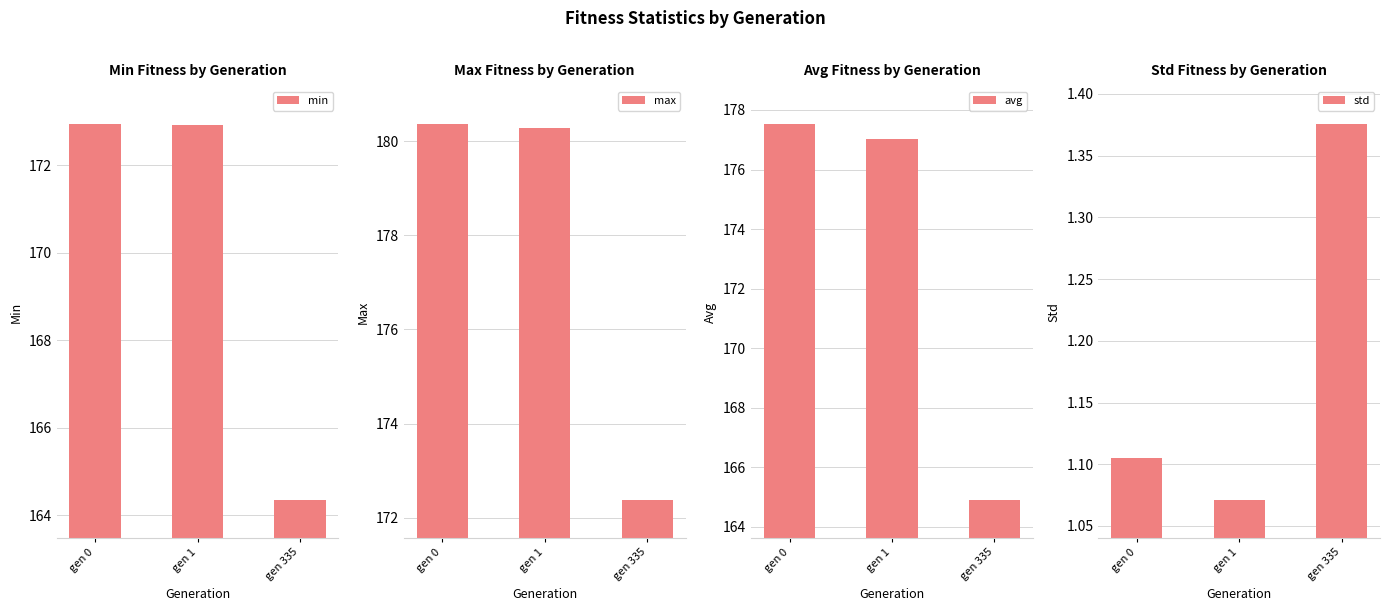

Between gen 0 and gen 335, which is larger?

gen 0